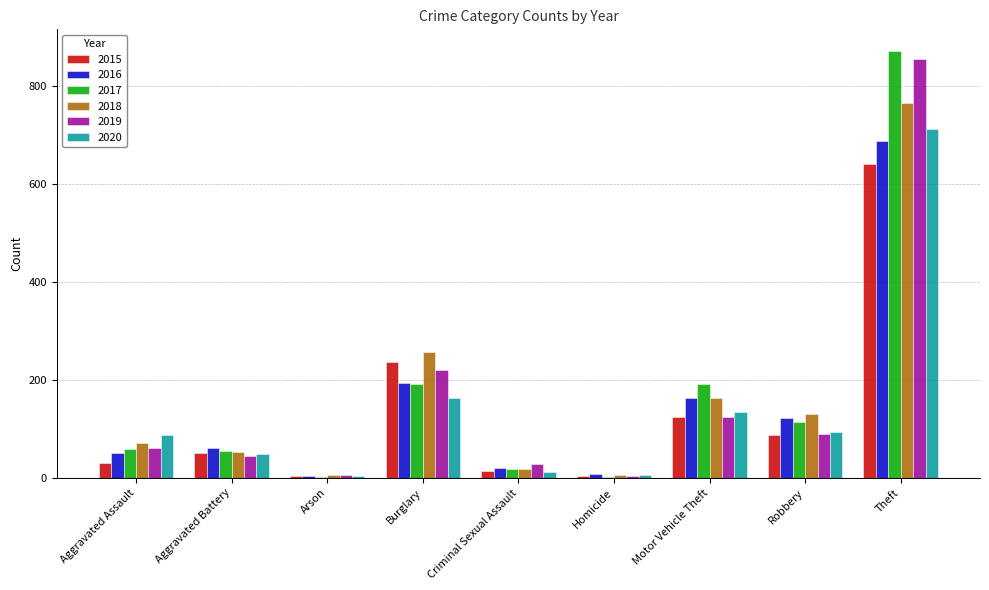

Are the bars grouped side by side (vs. stacked)?

Yes